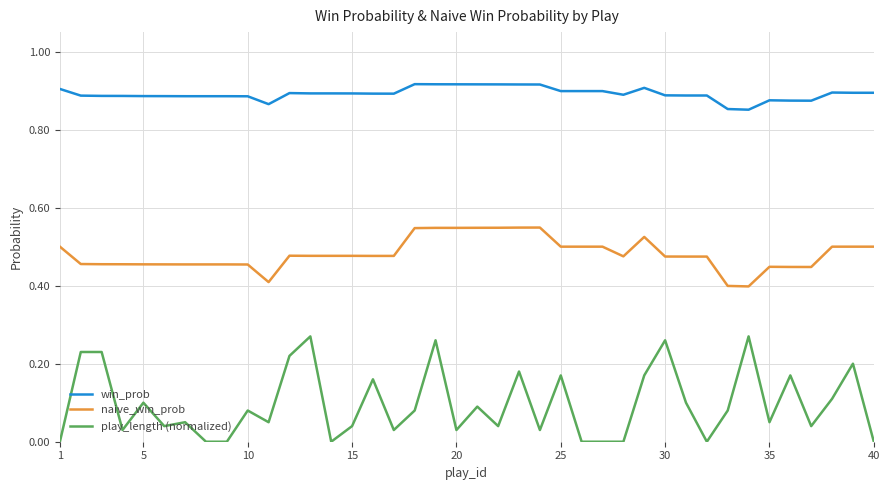

Which series has the largest total across all categories?

win_prob